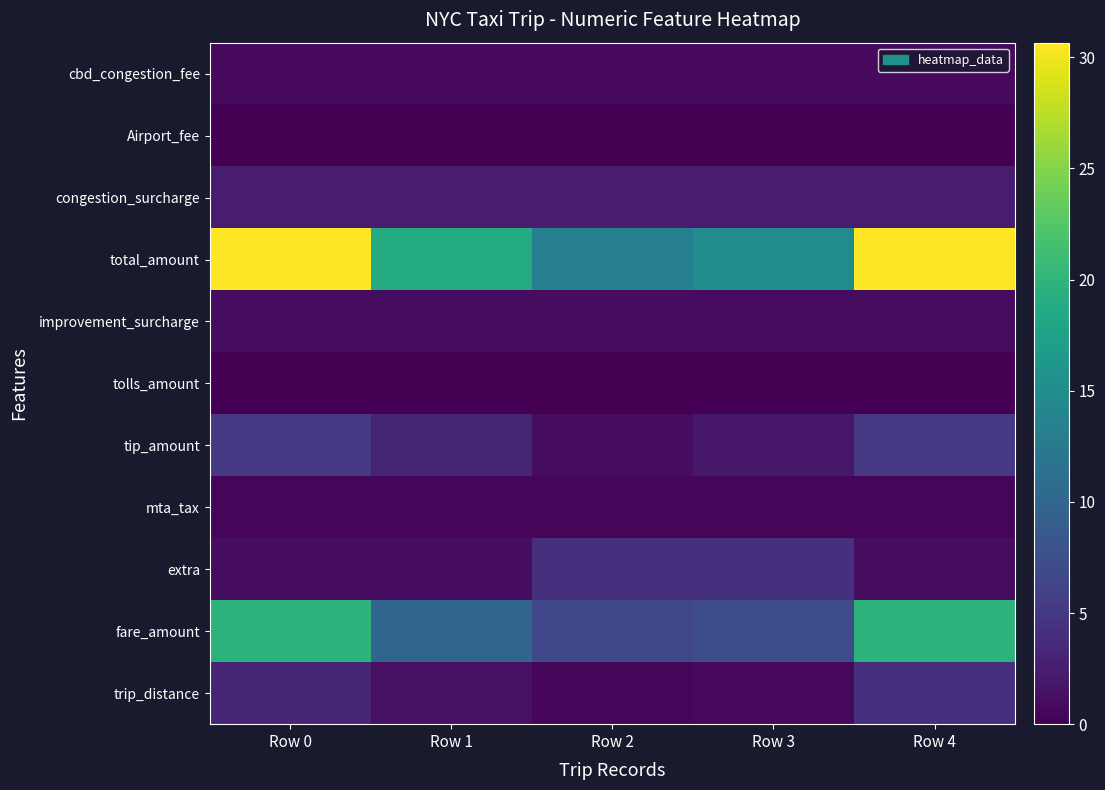

What is the spread (max minus min) of values at Row 2?

13.2